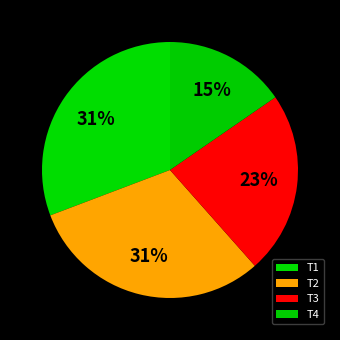

To the nearest percent, what is the combined percentage of T1 and T4?

46%